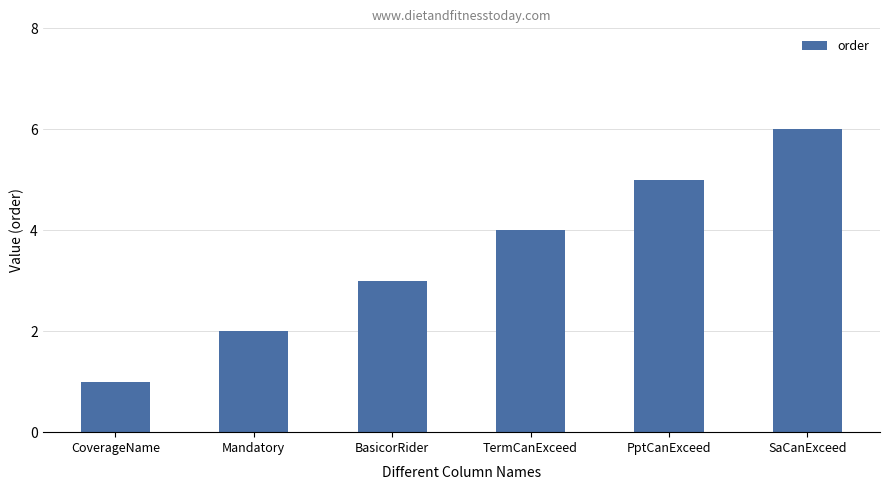

List the labels in order of value, largest first.

SaCanExceed, PptCanExceed, TermCanExceed, BasicorRider, Mandatory, CoverageName